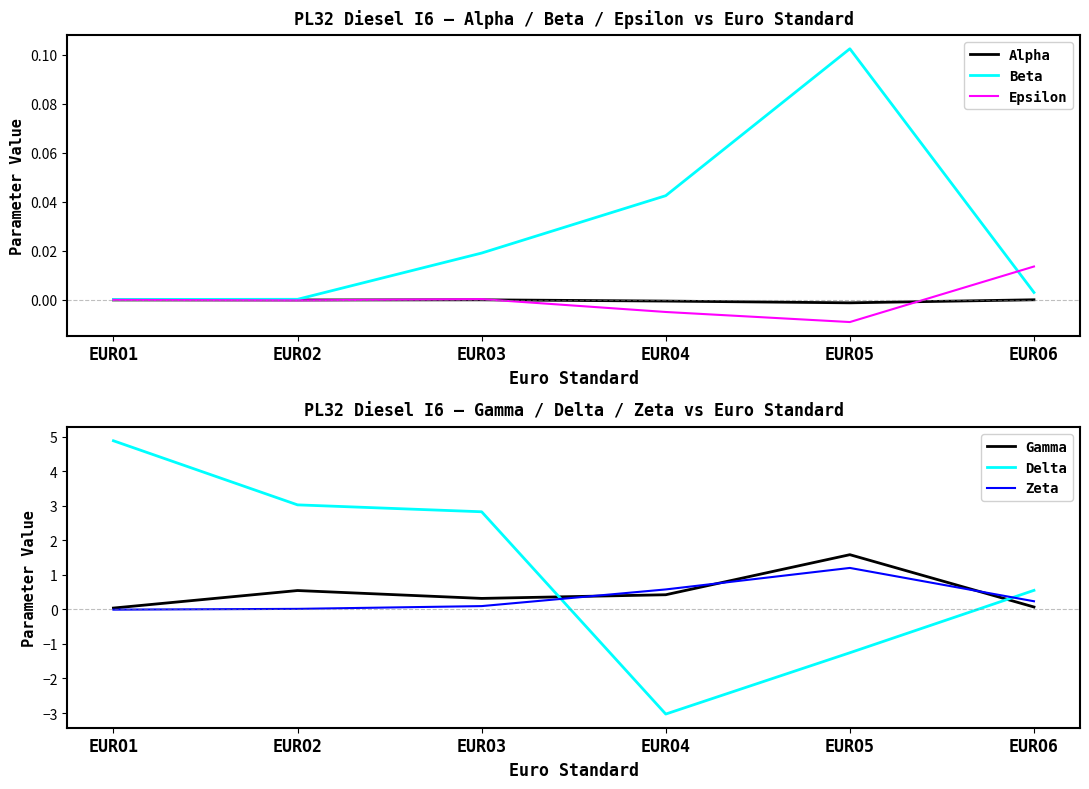

Rank the series at EURO6 from highest to lowest value.

Delta, Zeta, Gamma, Epsilon, Beta, Alpha